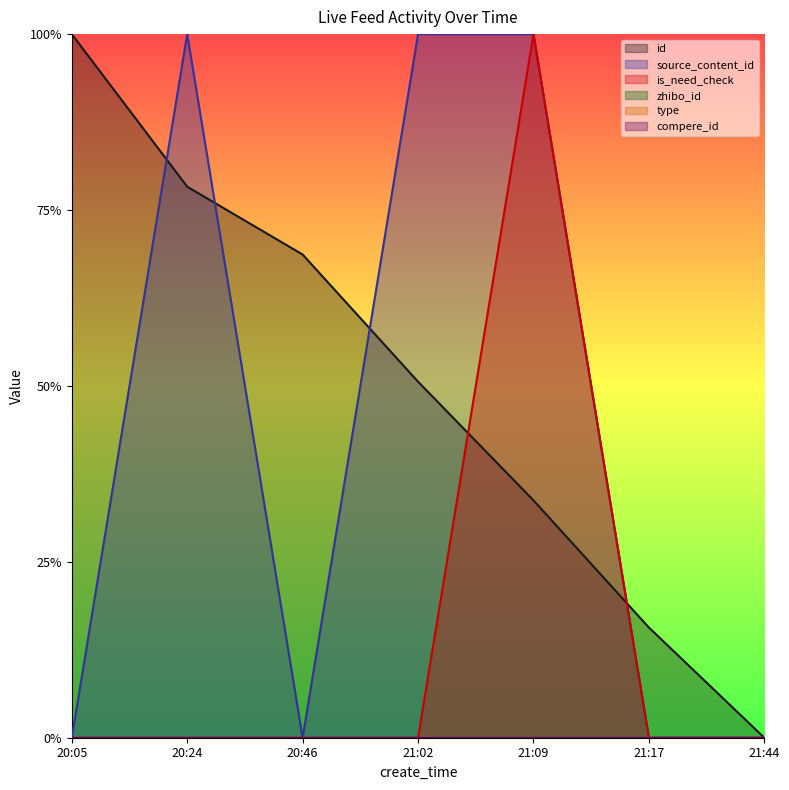

Reading right to left, extract all data points from this chart.

id: 21:44=0.0	21:17=0.2	21:09=0.3	21:02=0.5	20:46=0.7	20:24=0.8	20:05=1.0
source_content_id: 21:44=0.0	21:17=0.0	21:09=1.0	21:02=1.0	20:46=0.0	20:24=1.0	20:05=0.0
is_need_check: 21:44=0.0	21:17=0.0	21:09=1.0	21:02=0.0	20:46=0.0	20:24=0.0	20:05=0.0